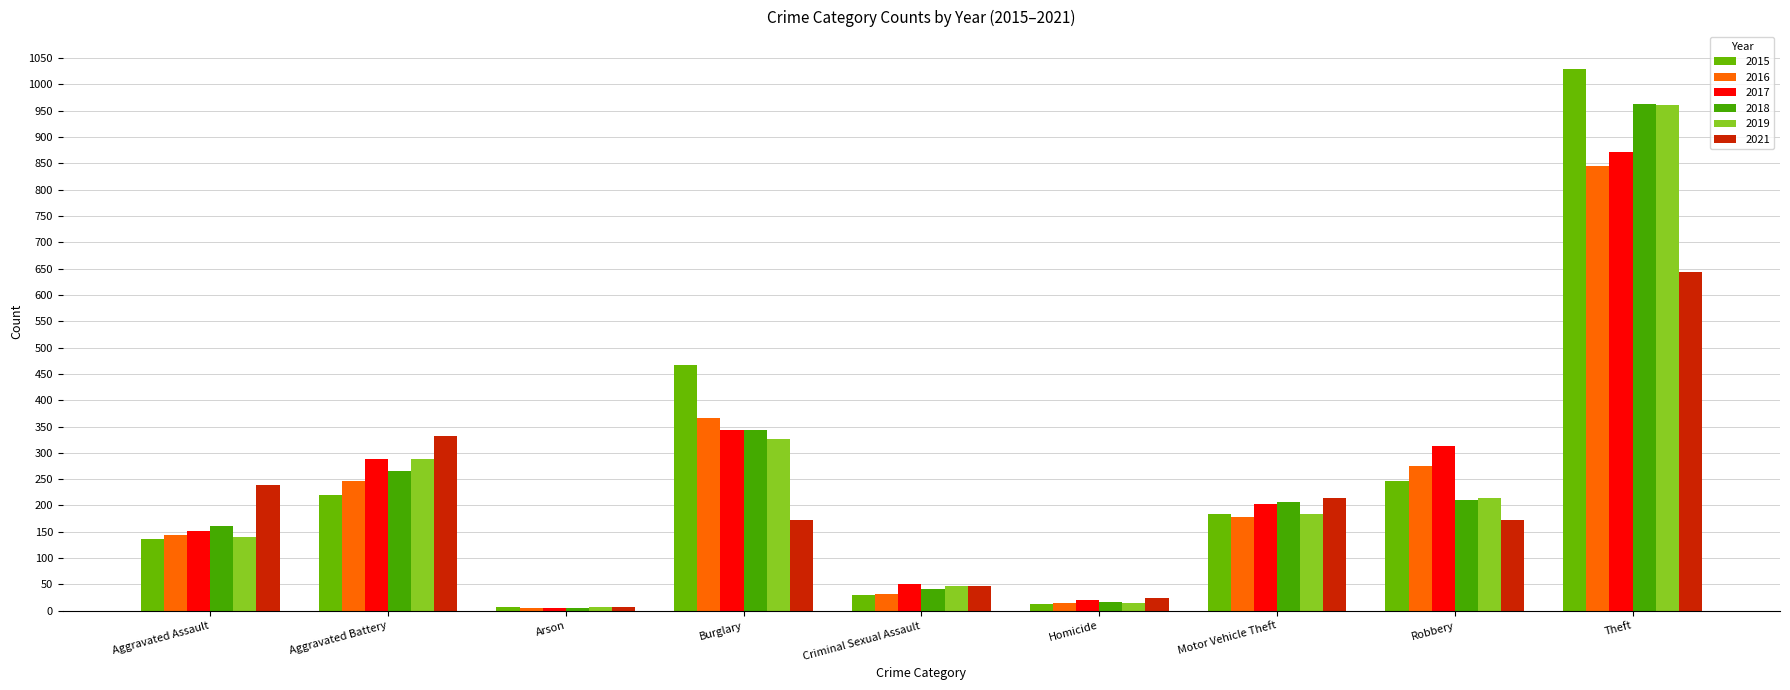

What is the label of the 7th bar from the right?

Arson